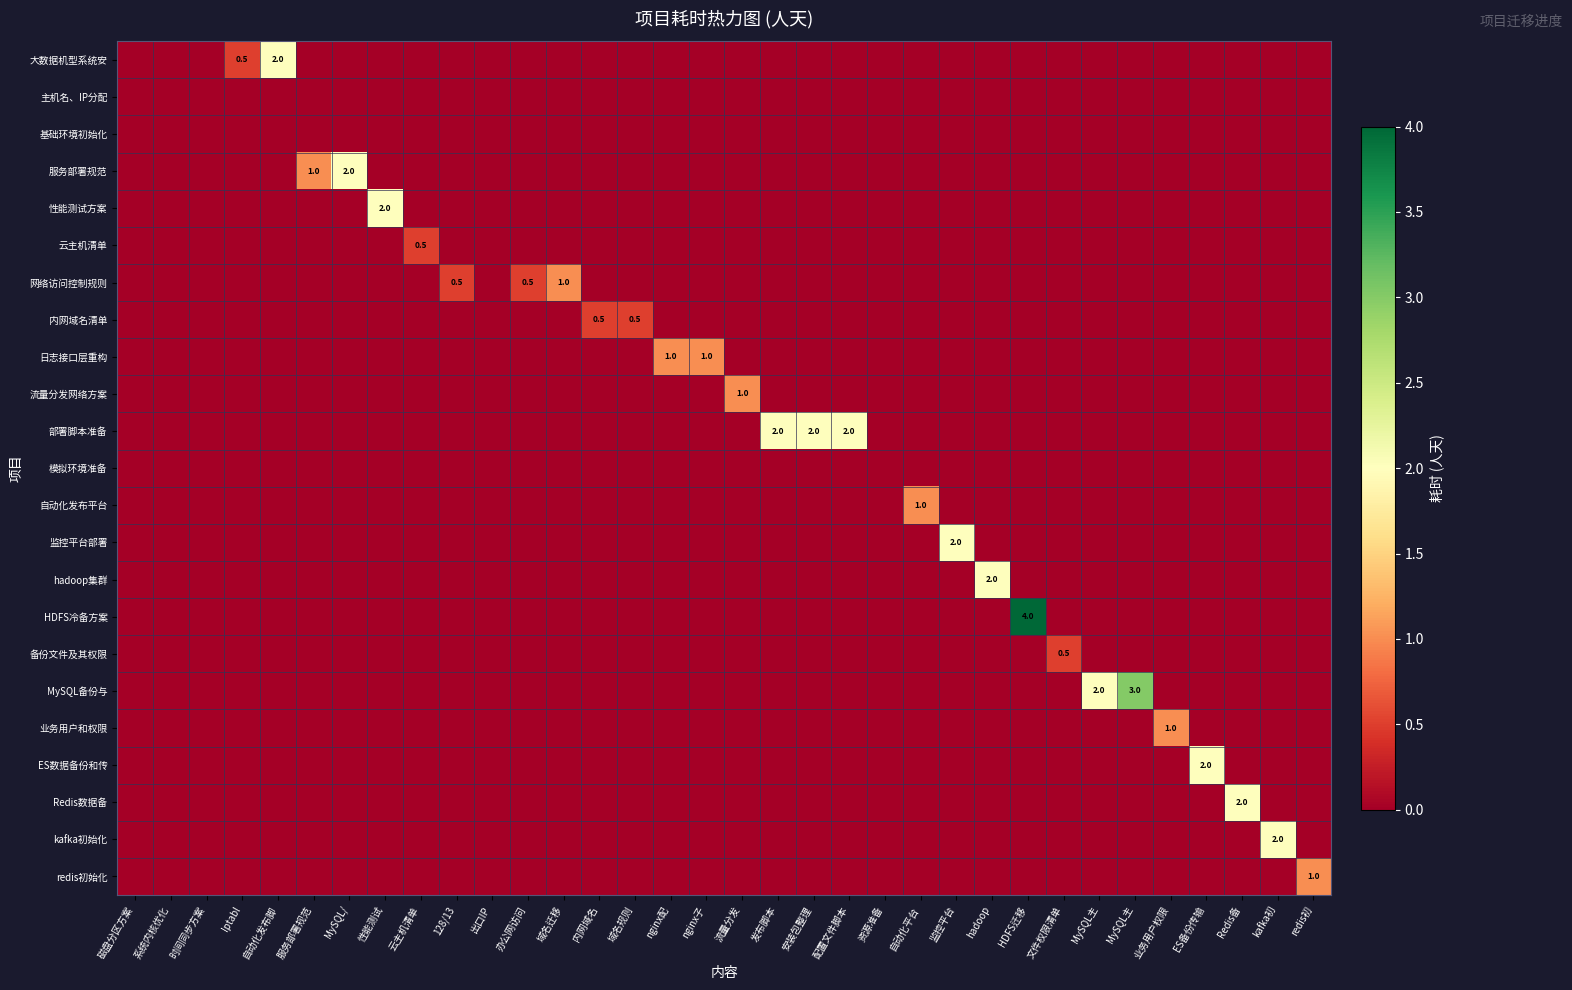

Where is 自动化发布平台 nearest to the value 0?

磁盘分区方案